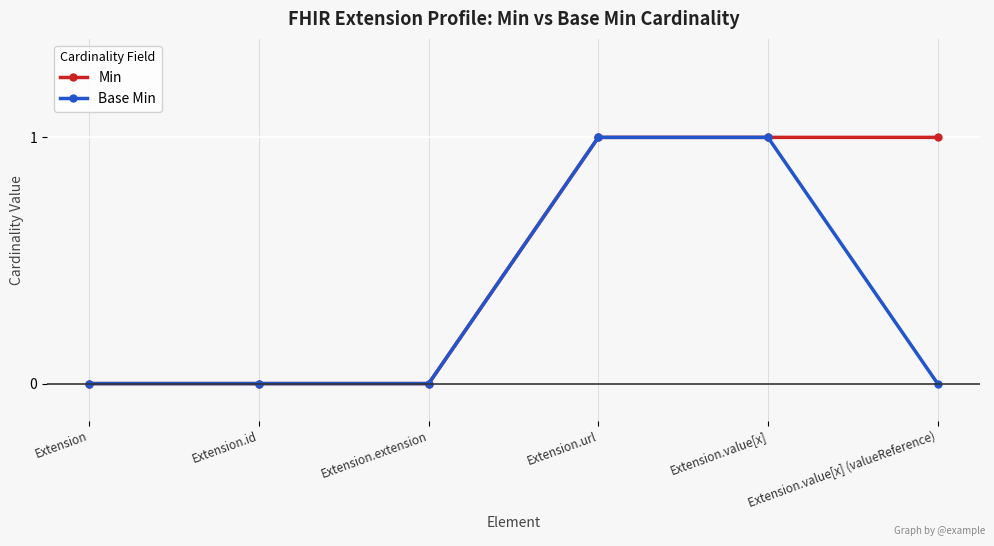

Count the number of data series in this chart.

2